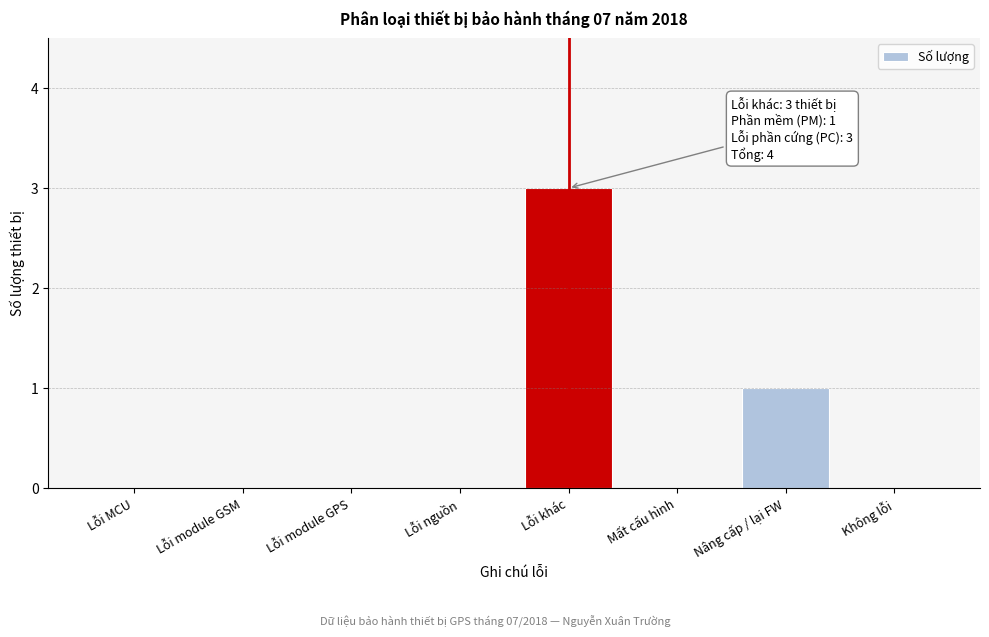

Reading right to left, list all the values displayed in this chart.

Không lỗi=0	Nâng cấp / lại FW=1	Mất cấu hình=0	Lỗi khác=3	Lỗi nguồn=0	Lỗi module GPS=0	Lỗi module GSM=0	Lỗi MCU=0